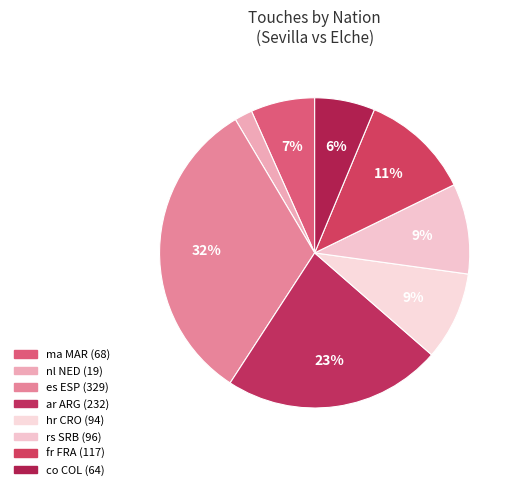

How many slices are in this pie chart?

8